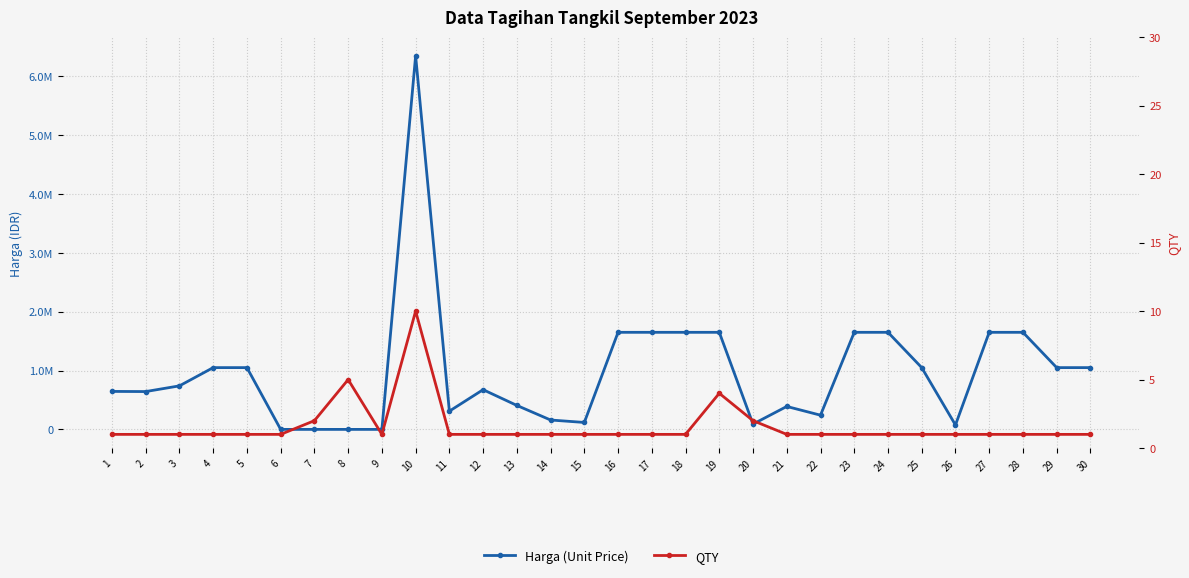

Reading left to right, transcribe all the data shown in this chart.

Harga (Unit Price): 645500	643000	740000	1050000	1050000	0	0	0	0	6350000	310000	675000	407500	159500	118000	1650000	1650000	1650000	1650000	90000	390000	241500	1650000	1650000	1050000	75000	1650000	1650000	1050000	1050000
QTY: 1	1	1	1	1	1	2	5	1	10	1	1	1	1	1	1	1	1	4	2	1	1	1	1	1	1	1	1	1	1